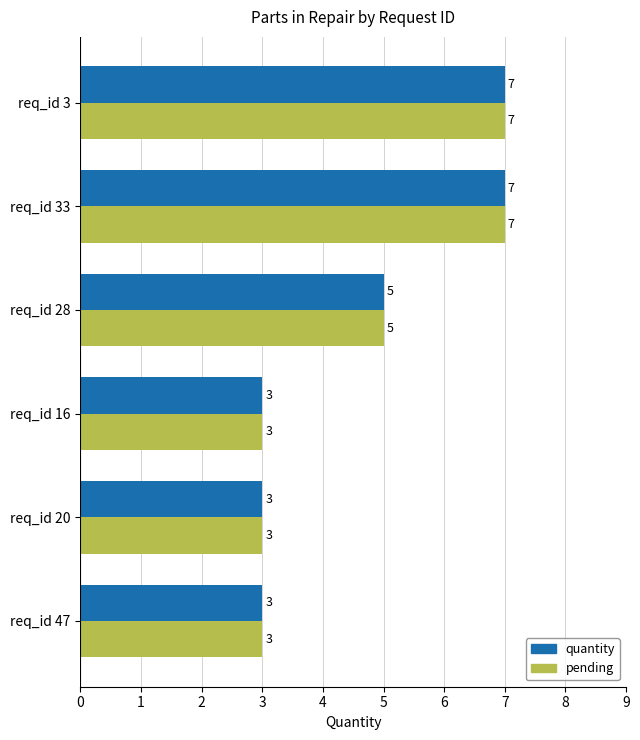

What is the smallest value displayed?

3